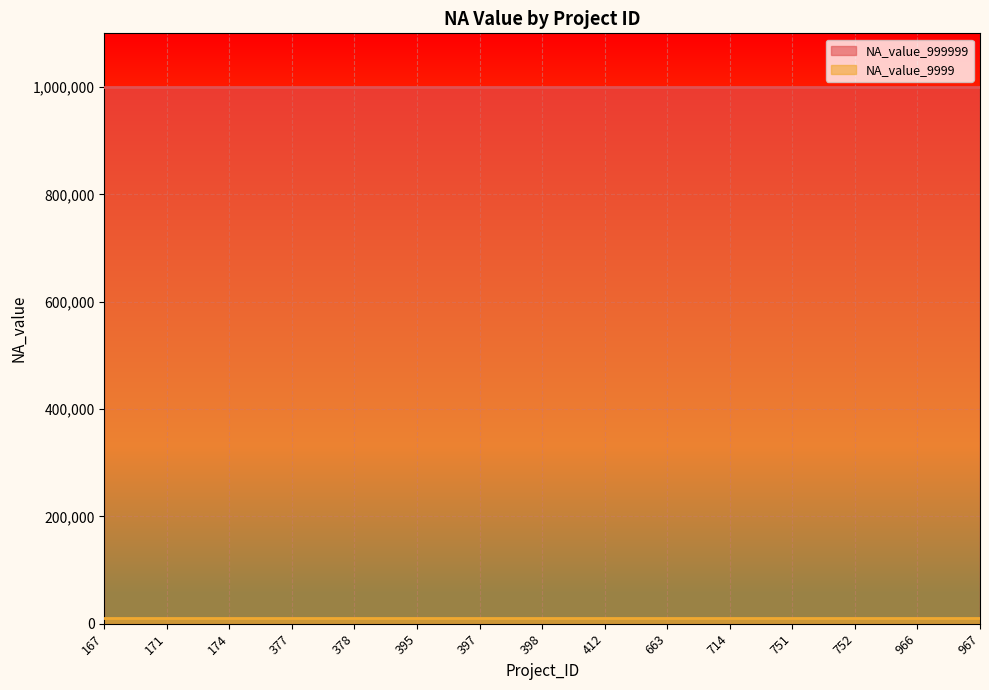

Reading right to left, transcribe all the data shown in this chart.

NA_value_999999: 967=999999	966=999999	752=999999	751=999999	714=999999	663=999999	412=999999	398=999999	397=999999	395=999999	378=999999	377=999999	174=999999	171=999999	167=999999
NA_value_9999: 967=9999	966=9999	752=9999	751=9999	714=9999	663=9999	412=9999	398=9999	397=9999	395=9999	378=9999	377=9999	174=9999	171=9999	167=9999